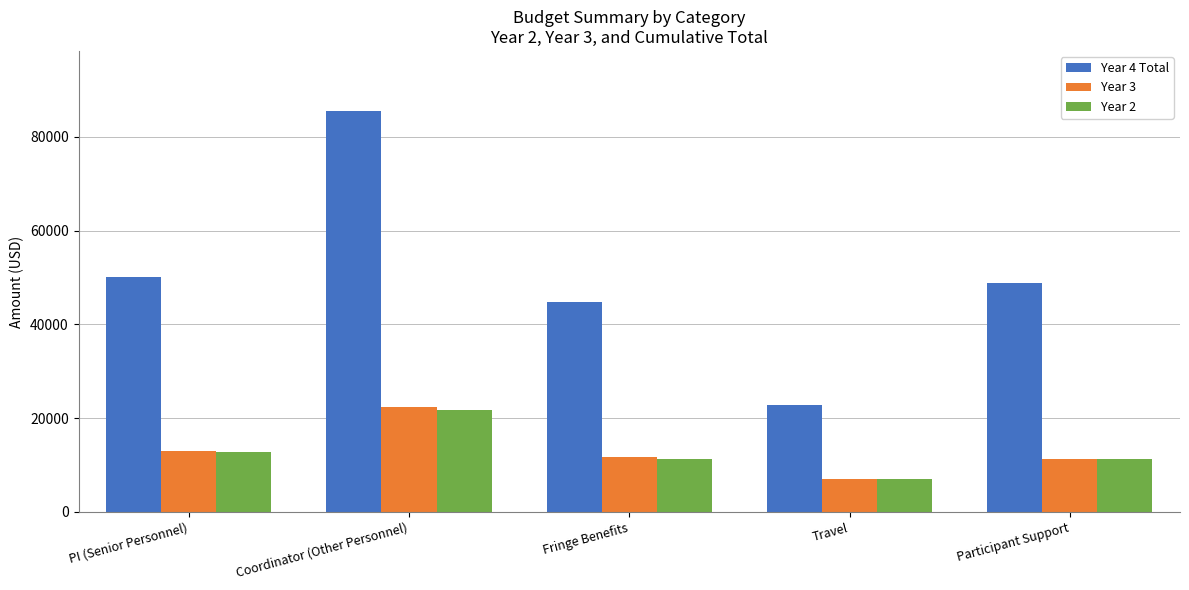

Which series has the largest total across all categories?

Year 4 Total